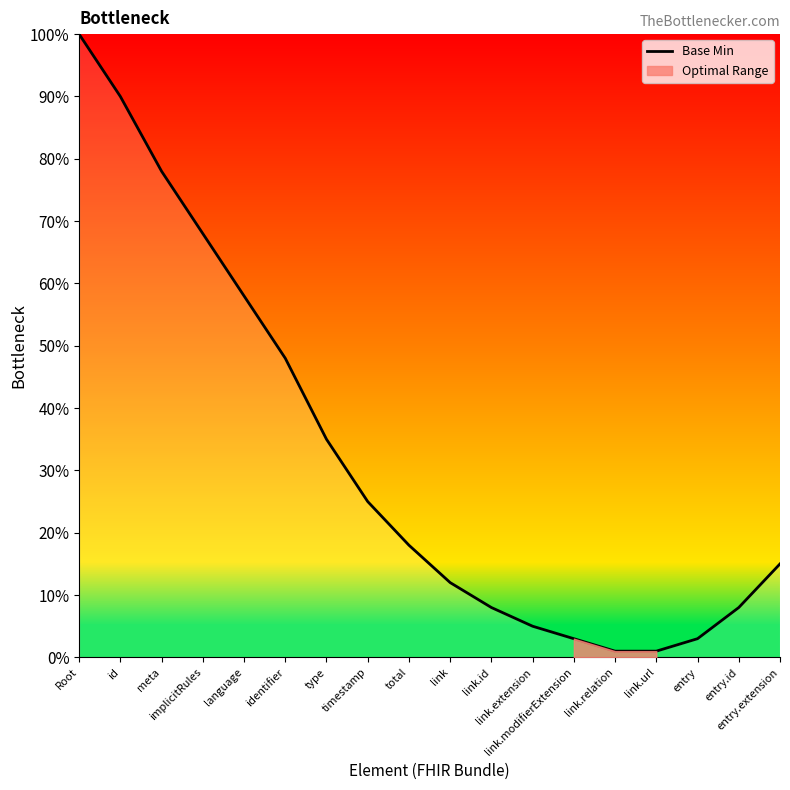

What is the sum of the values at link.relation and link?

0.1